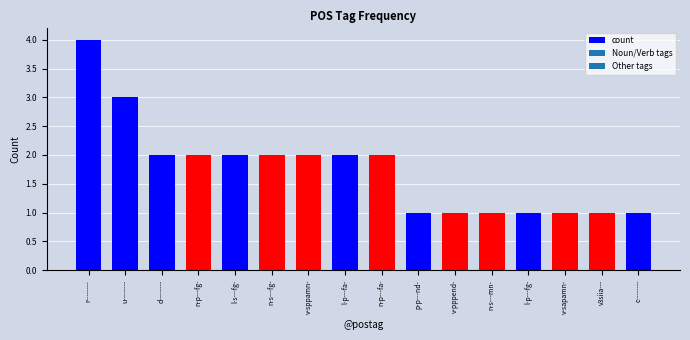

Is it true that the value at v3siia--- is 2?

False